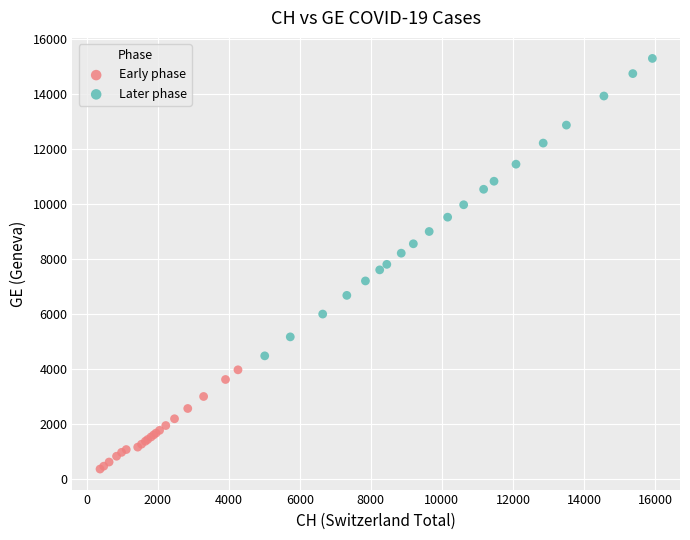

Which series has the largest Y range (max minus min)?

Later phase